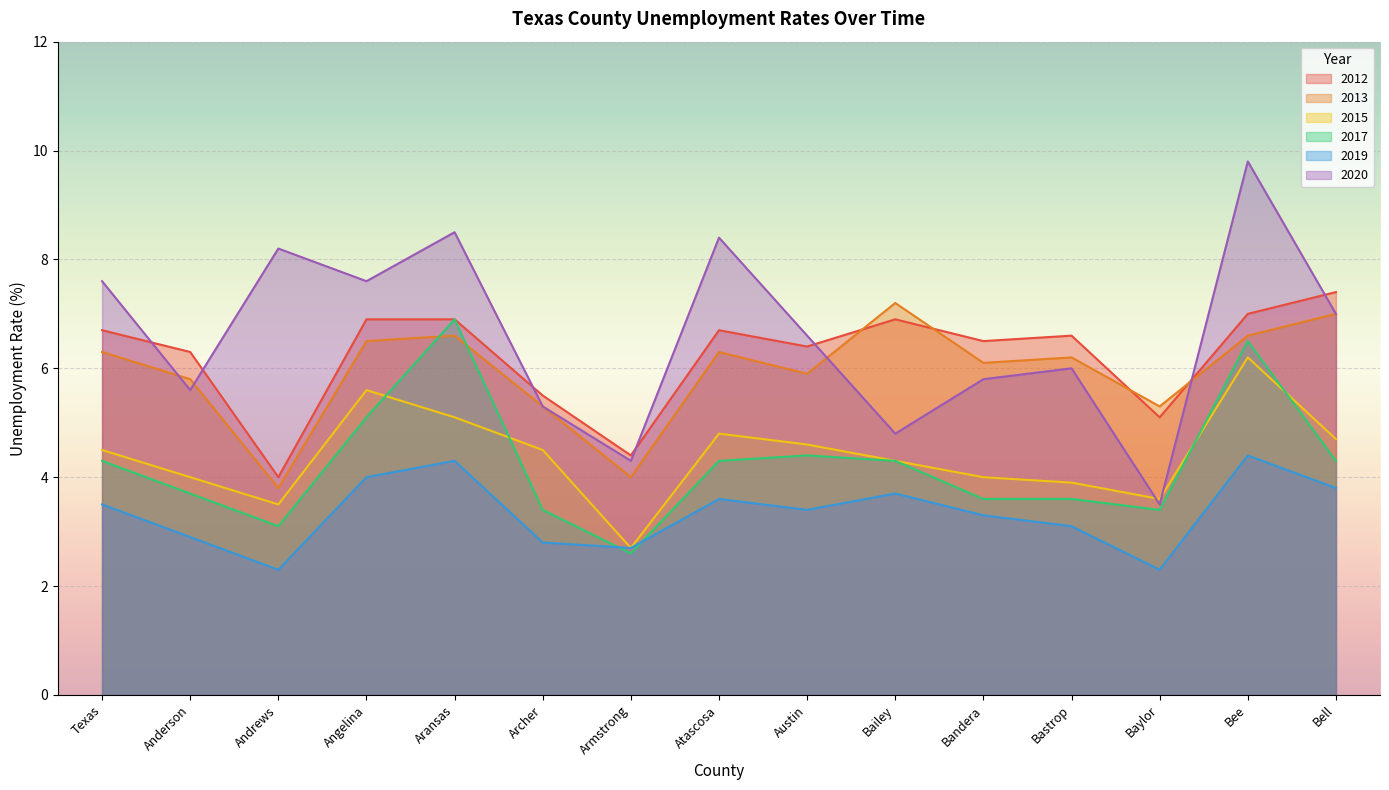

Rank the categories by 2017 value from lowest to highest.

Armstrong, Andrews, Archer, Baylor, Bandera, Bastrop, Anderson, Texas, Atascosa, Bailey, Bell, Austin, Angelina, Bee, Aransas